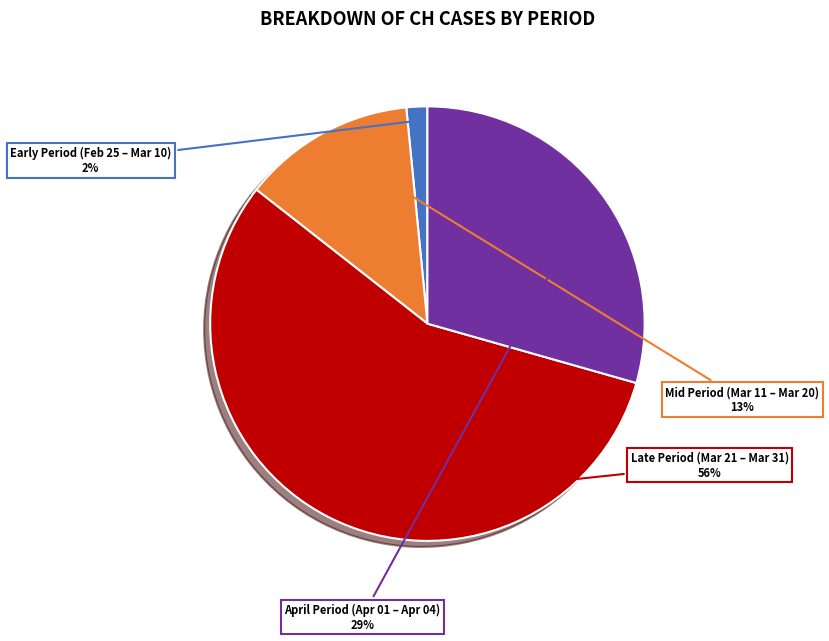

Is there any slice that represents more than half of the pie?

Yes